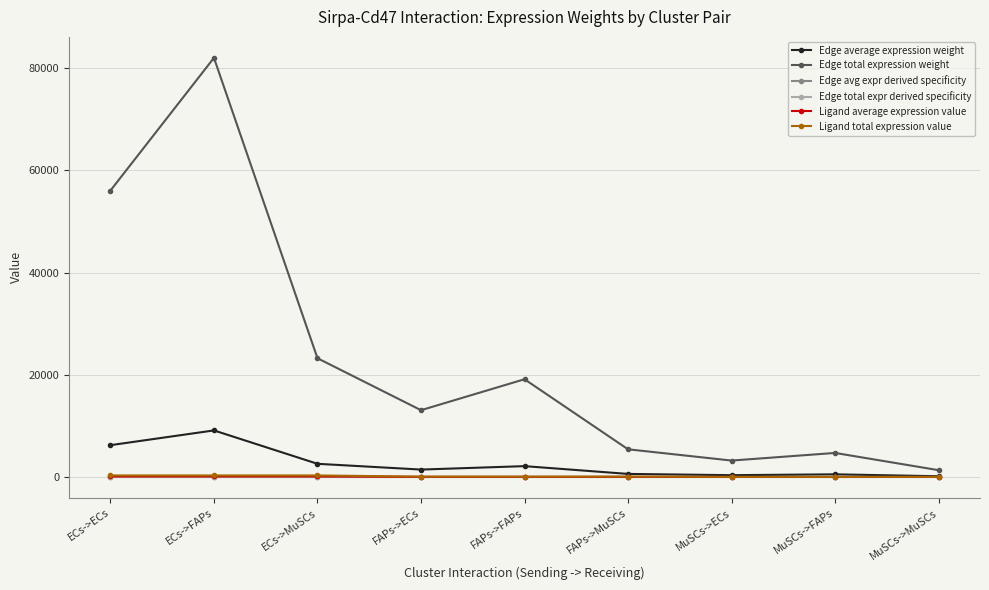

True or false: Edge avg expr derived specificity has a value of 0.0 at MuSCs->MuSCs.

False